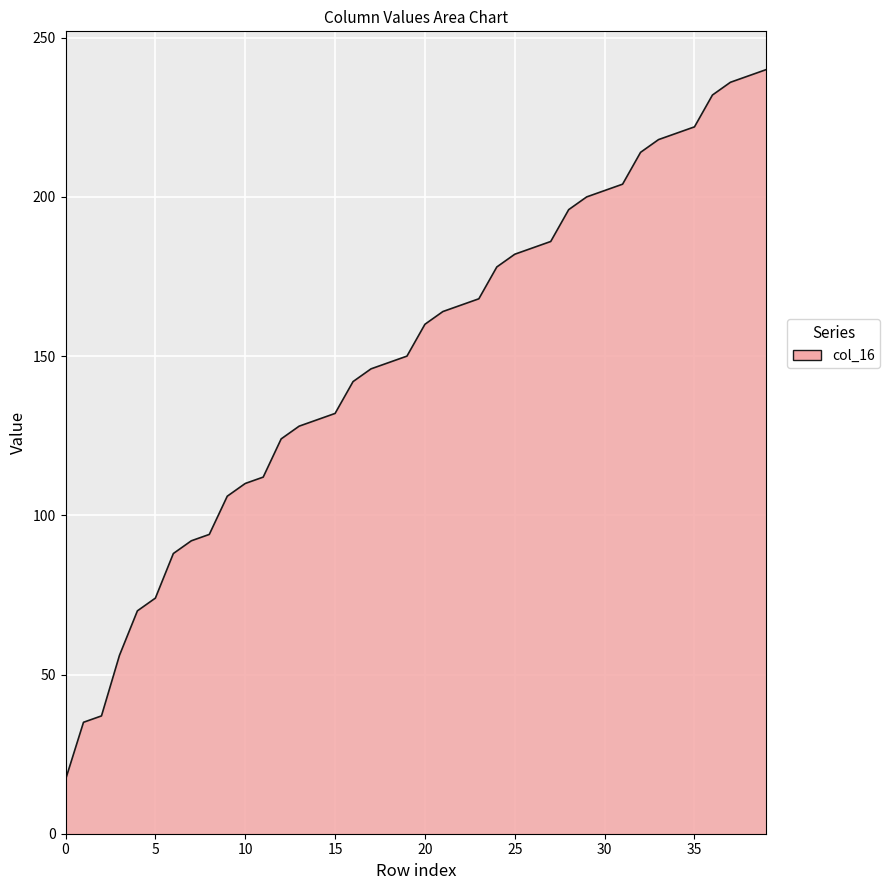

What is the minimum value shown in the chart?

17